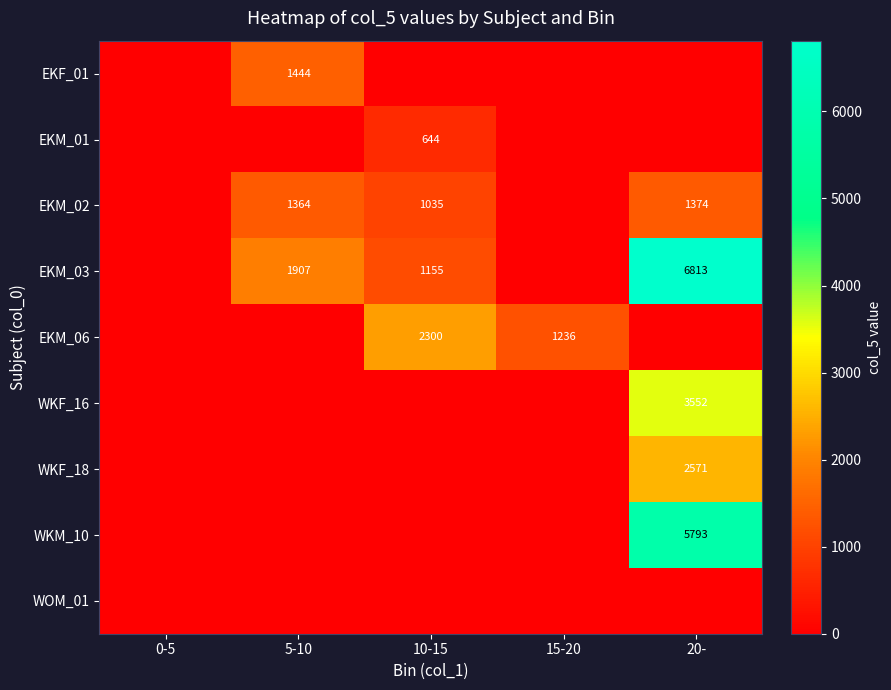

True or false: EKM_02 has a value of 1970.7 at 5-10.

False